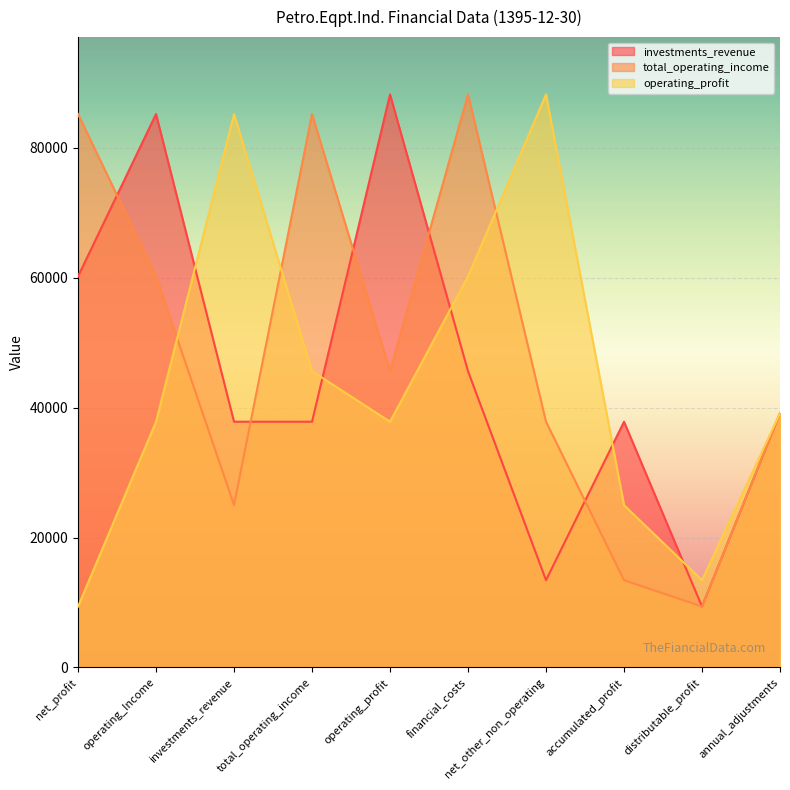

Between distributable_profit and operating_Income, which is larger?

operating_Income